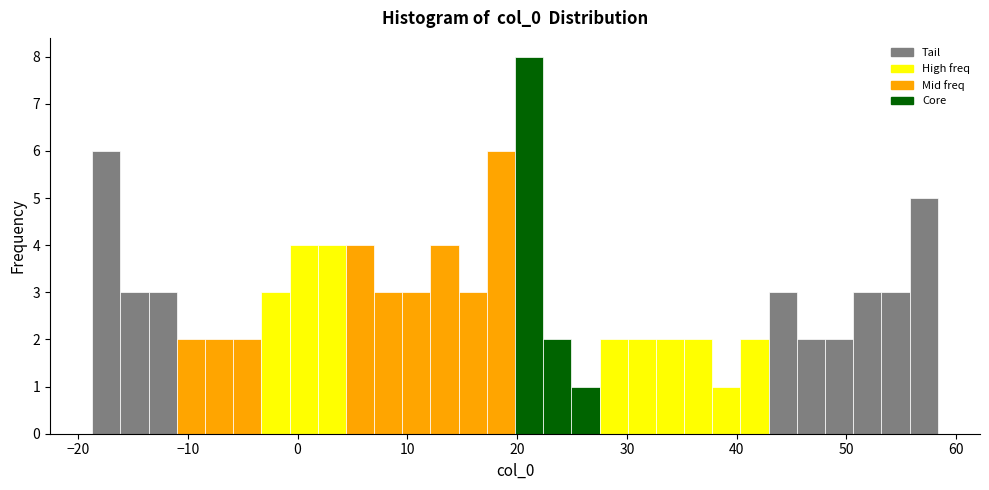

Around what value on the x-axis is the tallest bar? Give the approximate position of its centre, as read against the axis.

21